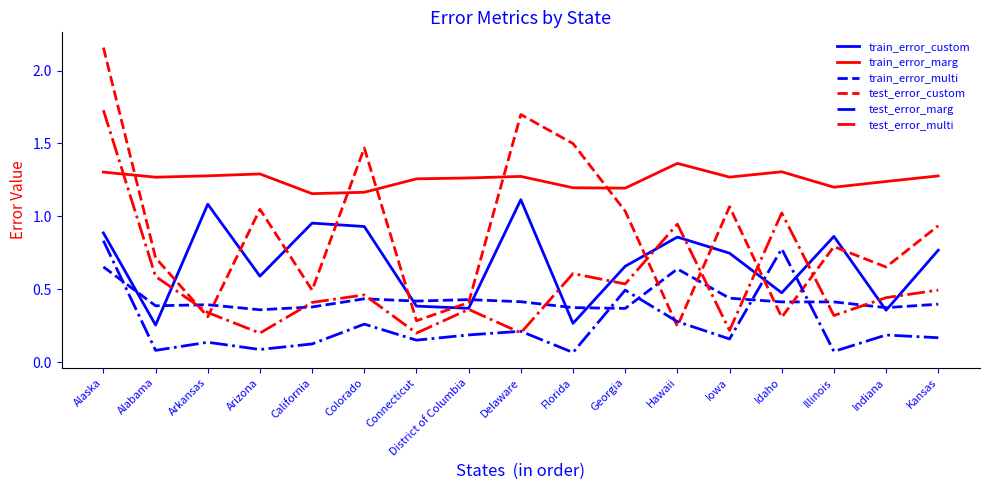

True or false: train_error_custom has a value of 1.1 at Delaware.

True